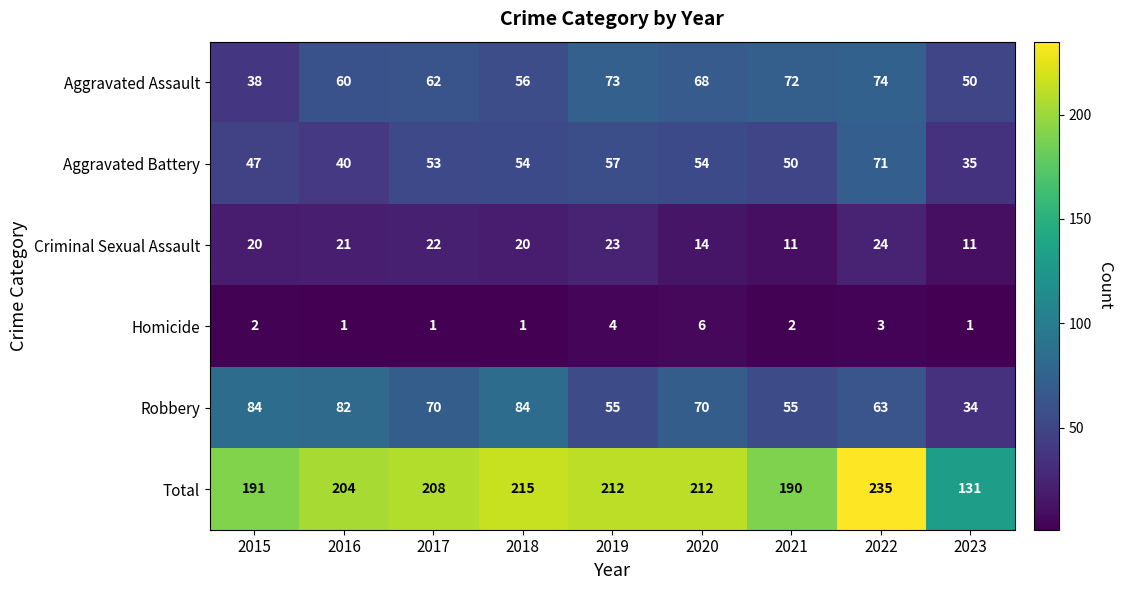

What is the total value across all series at 2020?

424